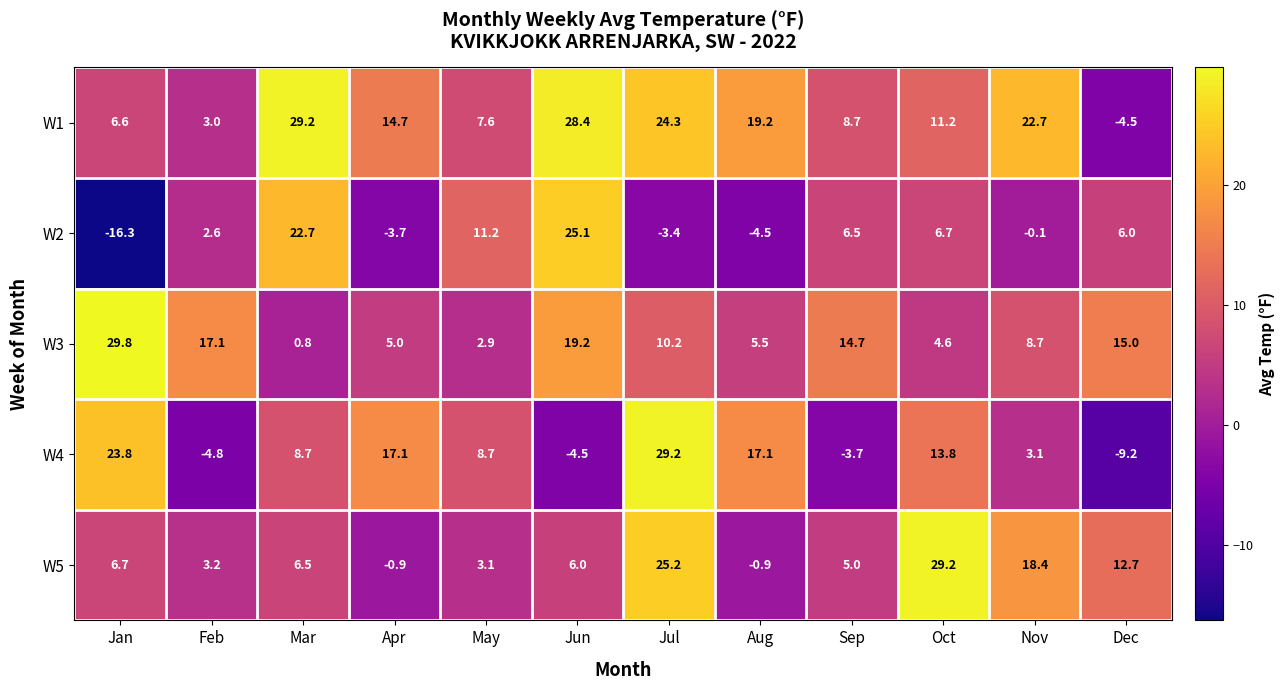

What is the difference between the W1 values at Feb and May?

4.6